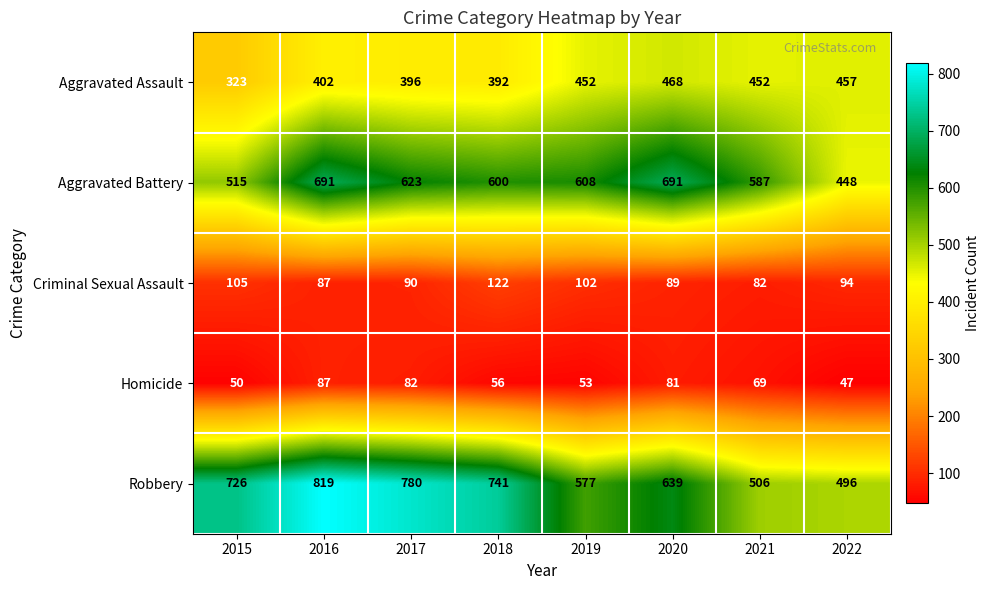

At which category is the sum across all series the highest?

2016